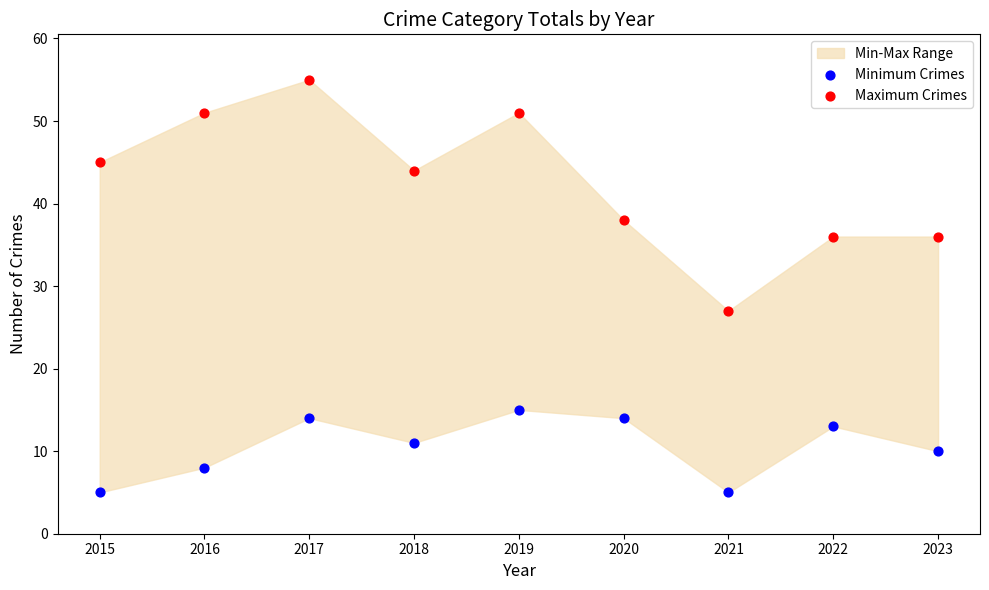

Across all series, what Y value is closest to 30?

27